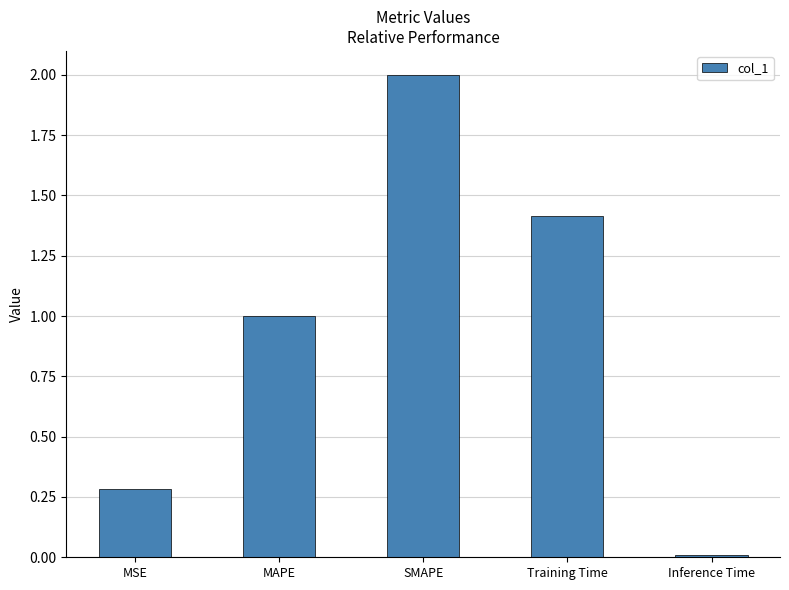

What is the label of the 4th bar from the left?

Training Time